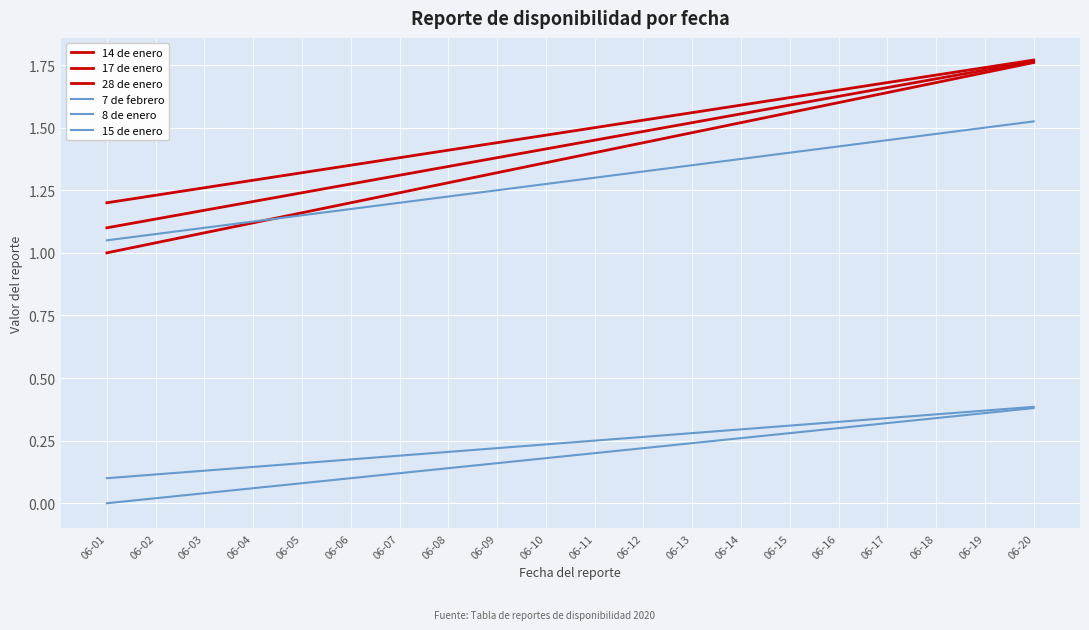

At which category is the sum across all series the highest?

06-20